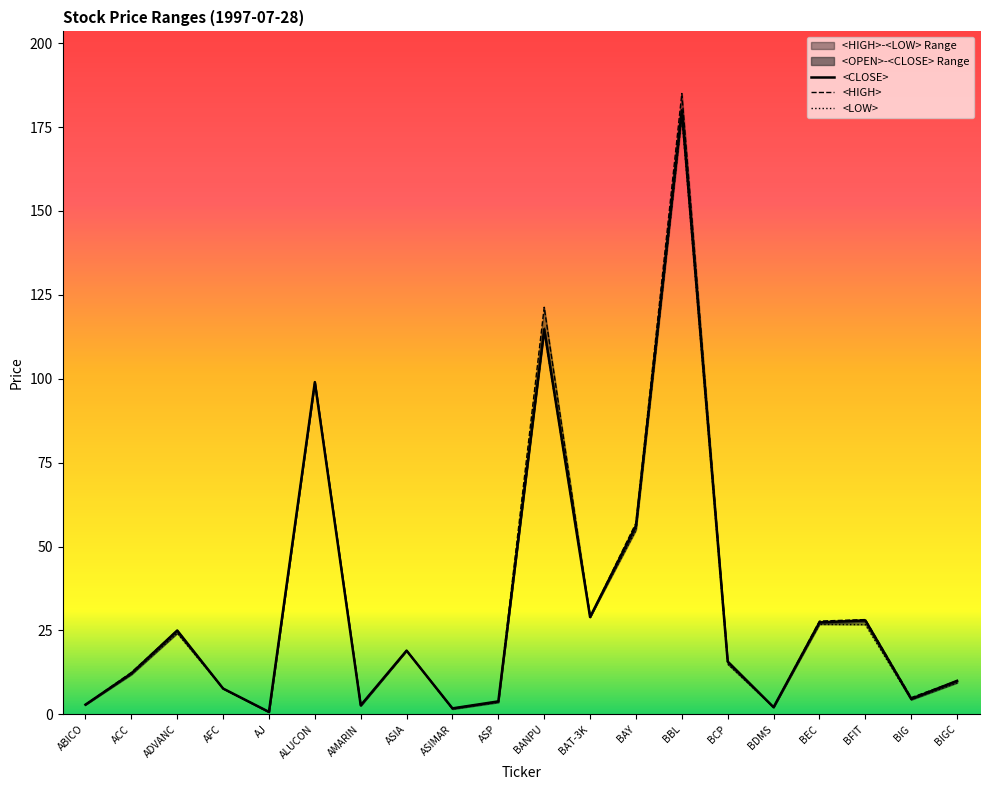

Reading left to right, extract all data points from this chart.

<HIGH>: ABICO=2.9	ACC=12.5	ADVANC=25.0	AFC=7.7	AJ=0.8	ALUCON=99.0	AMARIN=2.7	ASIA=19.0	ASIMAR=1.8	ASP=3.9	BANPU=121.3	BAT-3K=29.0	BAY=57.0	BBL=185.0	BCP=15.8	BDMS=2.1	BEC=27.8	BFIT=28.2	BIG=5.0	BIGC=10.0
<LOW>: ABICO=2.9	ACC=11.9	ADVANC=24.2	AFC=7.7	AJ=0.6	ALUCON=99.0	AMARIN=2.5	ASIA=19.0	ASIMAR=1.6	ASP=3.6	BANPU=114.1	BAT-3K=29.0	BAY=54.9	BBL=178.0	BCP=15.0	BDMS=2.1	BEC=26.8	BFIT=26.8	BIG=4.4	BIGC=9.4
<OPEN>: ABICO=2.9	ACC=12.2	ADVANC=25.0	AFC=7.7	AJ=0.7	ALUCON=99.0	AMARIN=2.7	ASIA=19.0	ASIMAR=1.8	ASP=3.9	BANPU=114.8	BAT-3K=29.0	BAY=56.2	BBL=180.0	BCP=15.8	BDMS=2.1	BEC=27.4	BFIT=28.0	BIG=4.6	BIGC=10.0